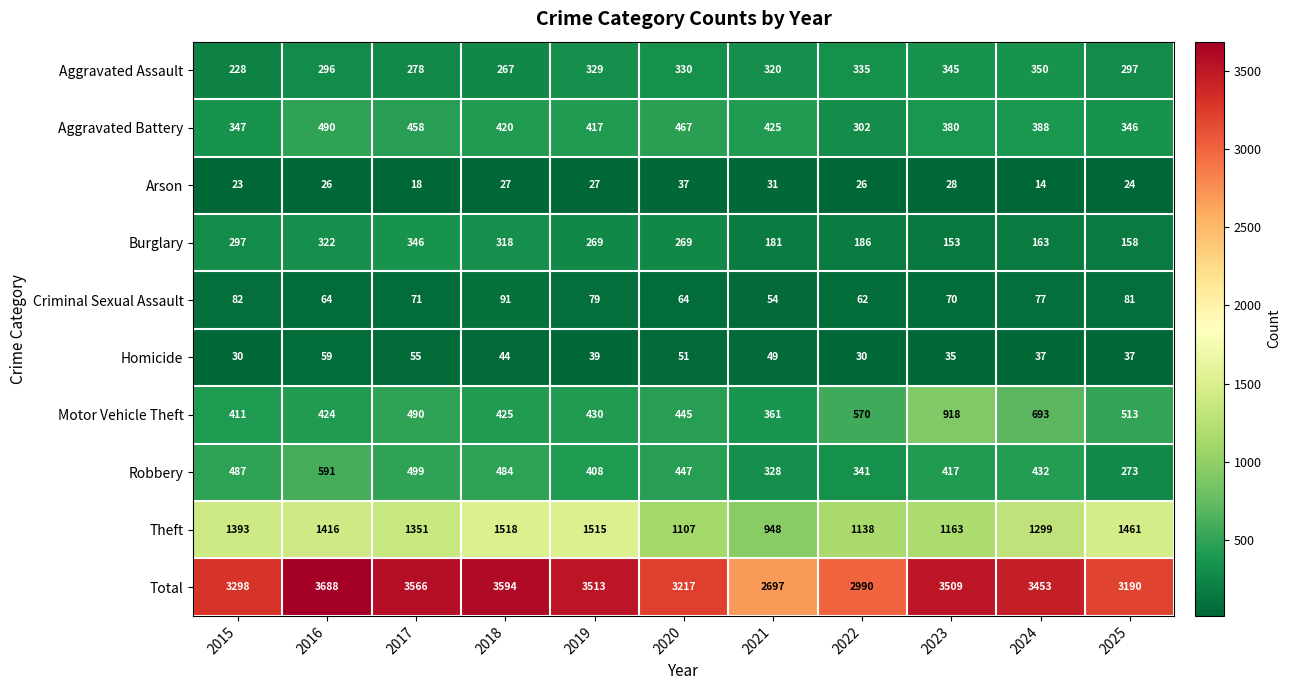

What is the total value across all series at 2023?

7018